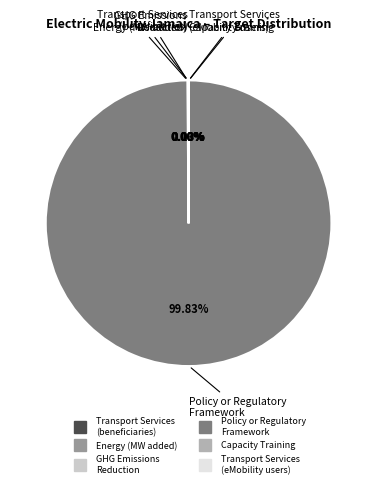

Which category has the biggest portion of the pie?

Policy or Regulatory Framework